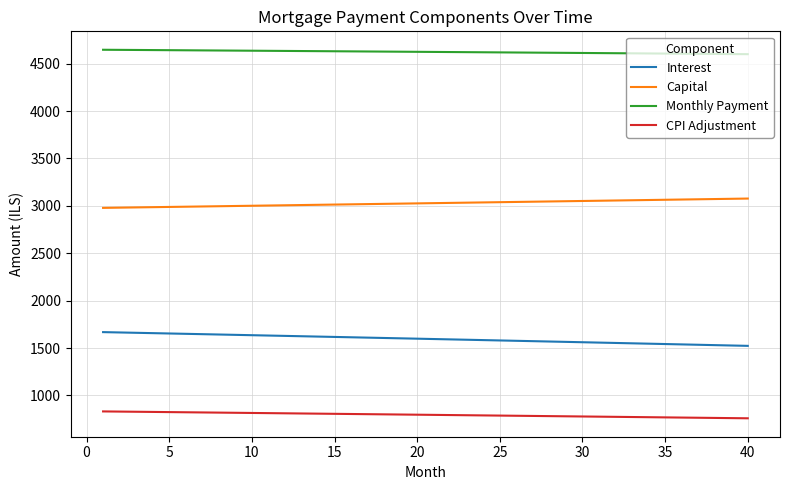

Rank the series by their average value, from highest to lowest.

Monthly Payment, Capital, Interest, CPI Adjustment